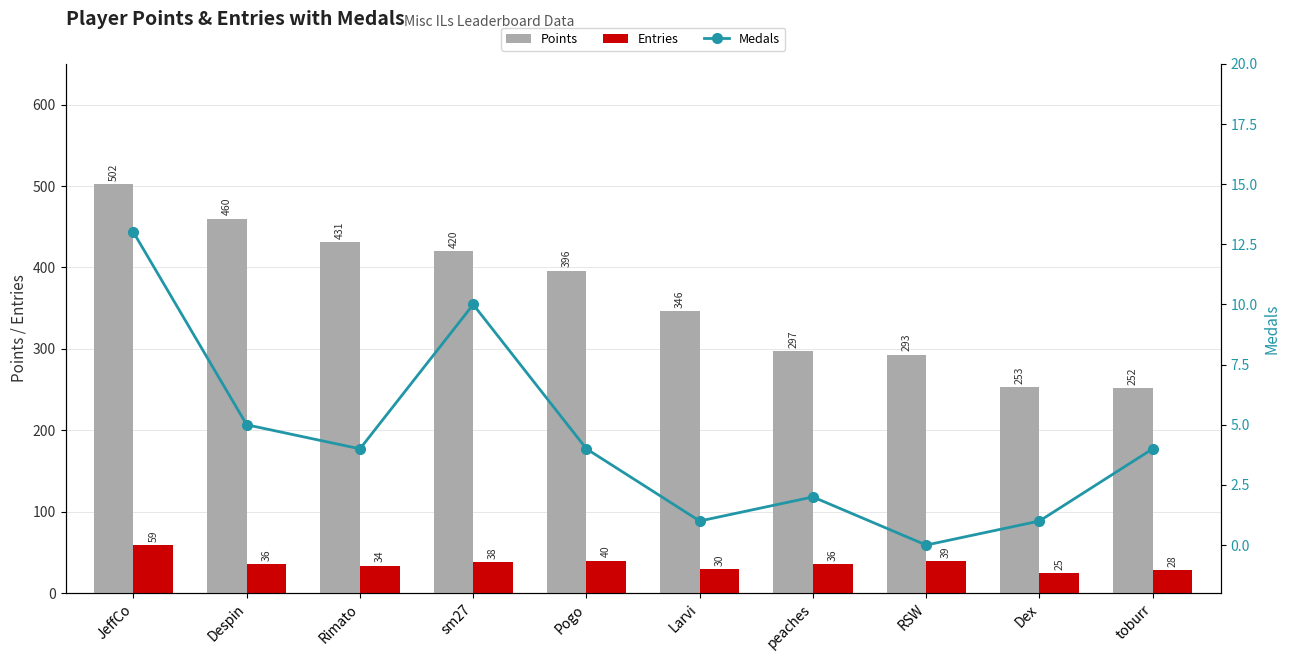

What is the greatest value displayed?

502